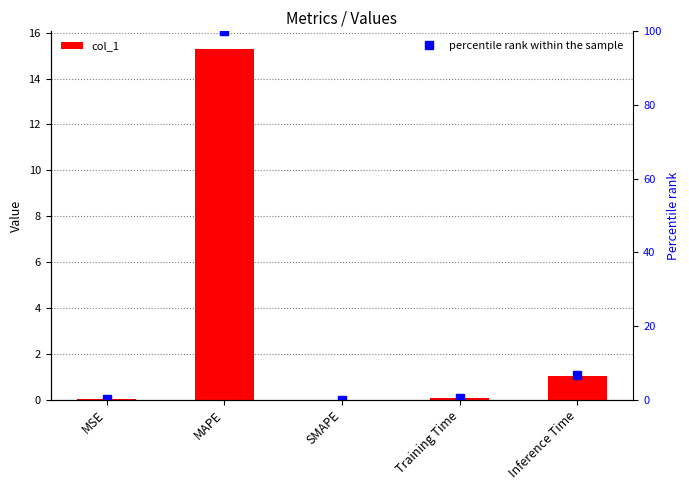

Rank the series at SMAPE from highest to lowest value.

col_1, percentile rank within the sample